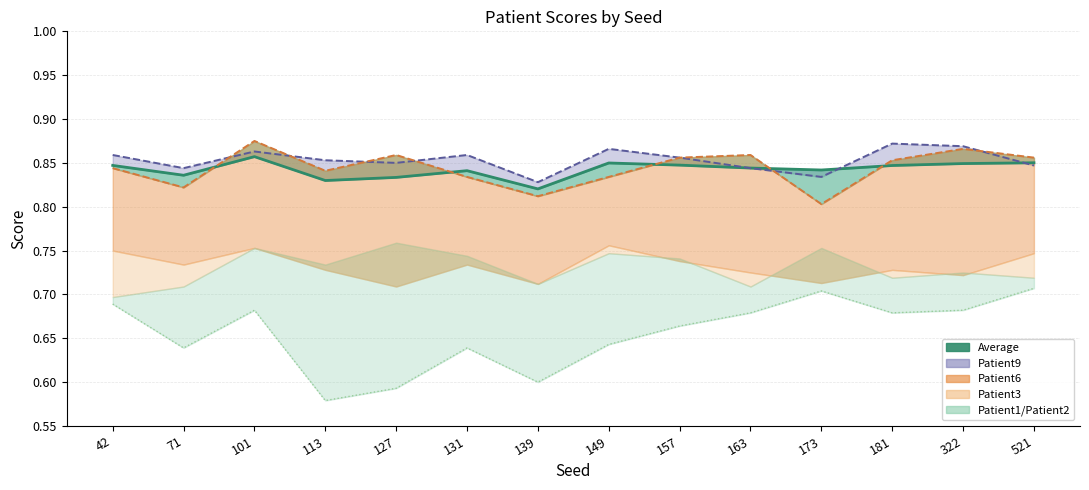

Does the chart have visible grid lines?

Yes